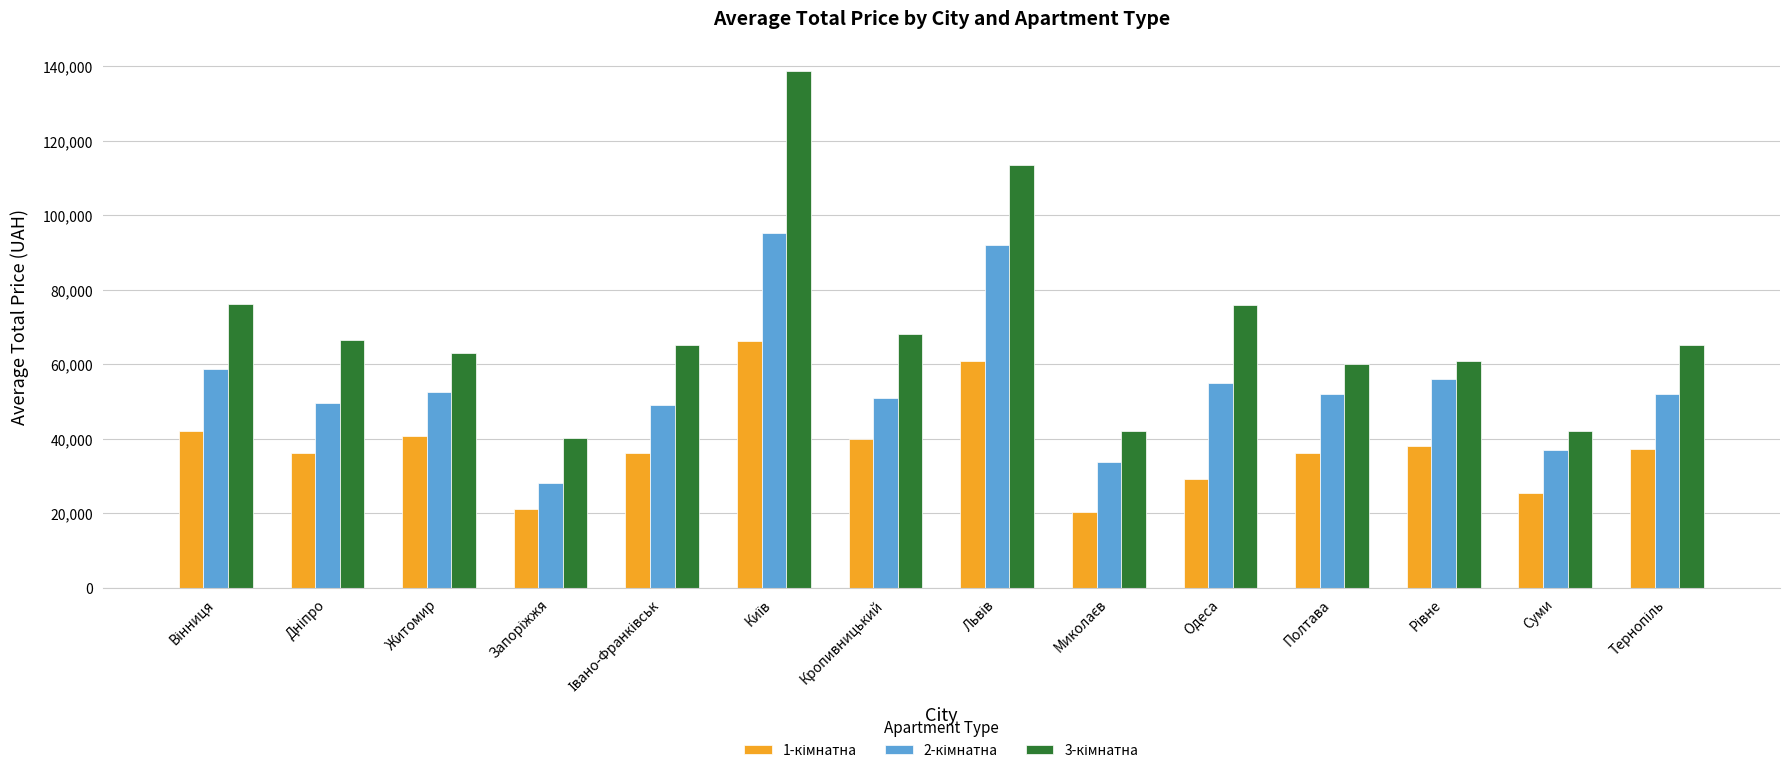

At how many categories does at least one series exceed 72286?

4